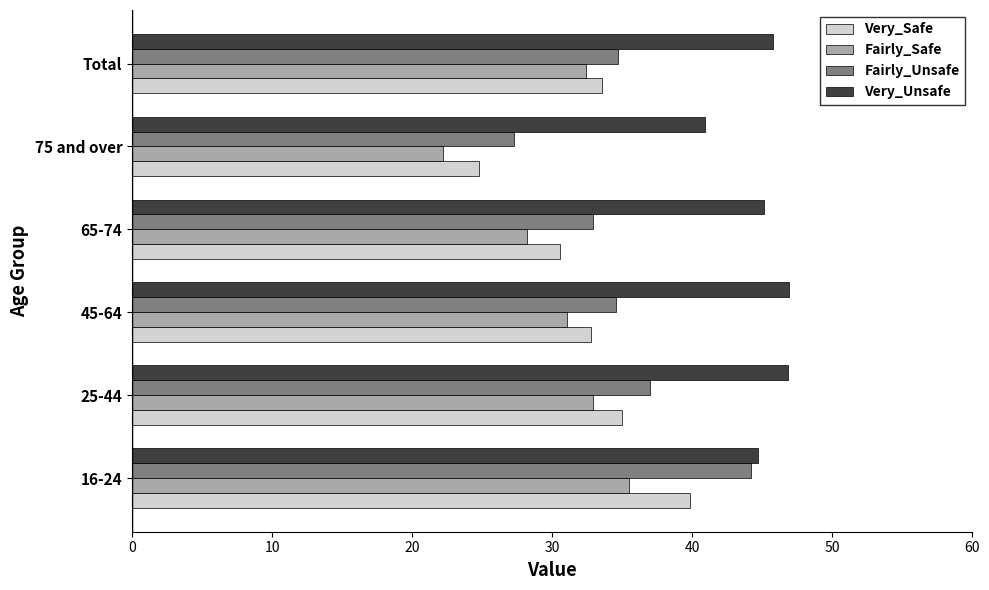

Where is Very_Safe nearest to the value 32?

45-64